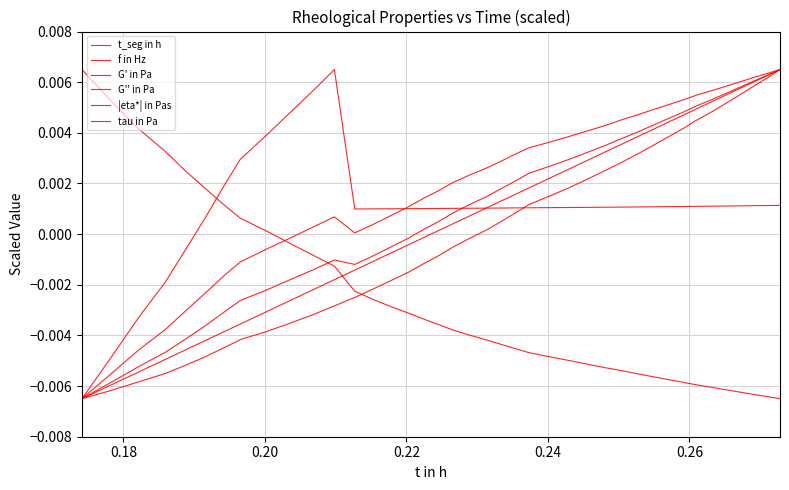

Which series has the largest total across all categories?

G'' in Pa